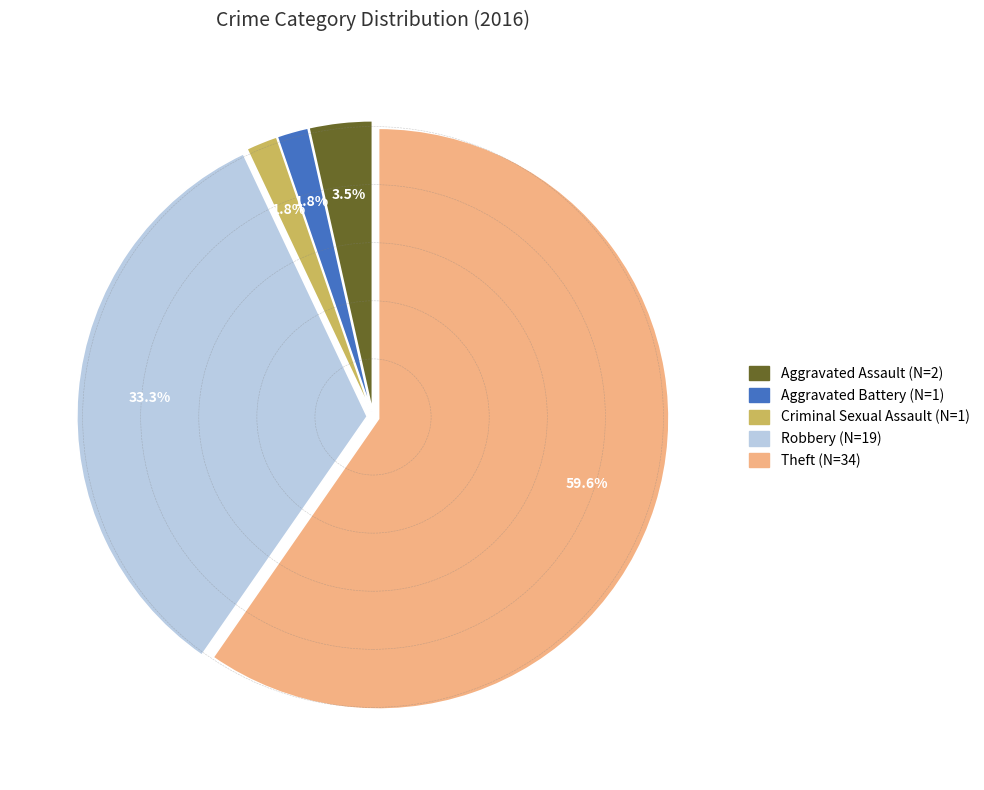

To the nearest percent, what percentage of the pie is Criminal Sexual Assault?

2%